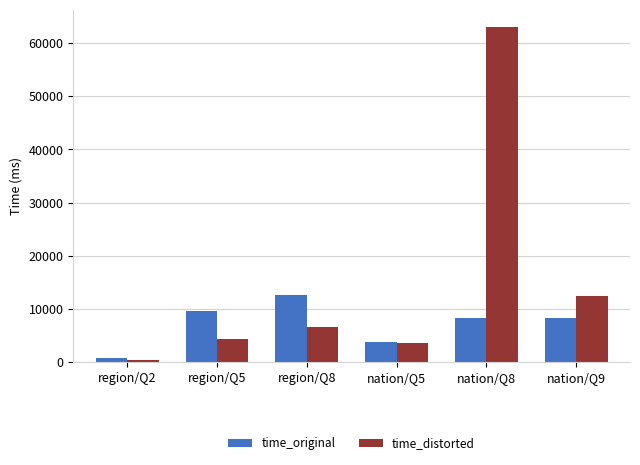

What is the value of the time_distorted bar at the 4th from the left?

3570.3